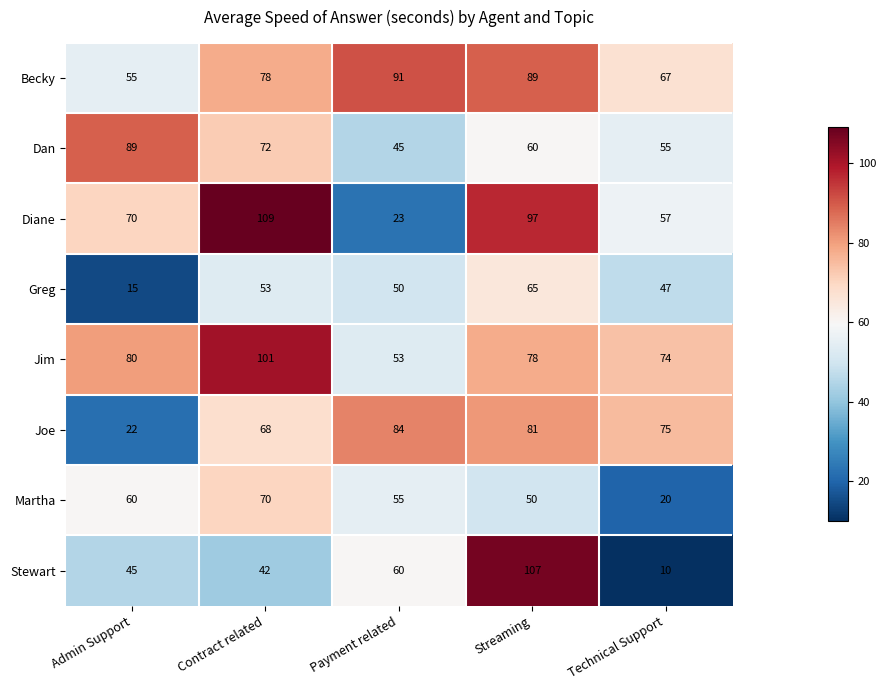

Between Streaming and Technical Support, which series saw the biggest shift?

Stewart